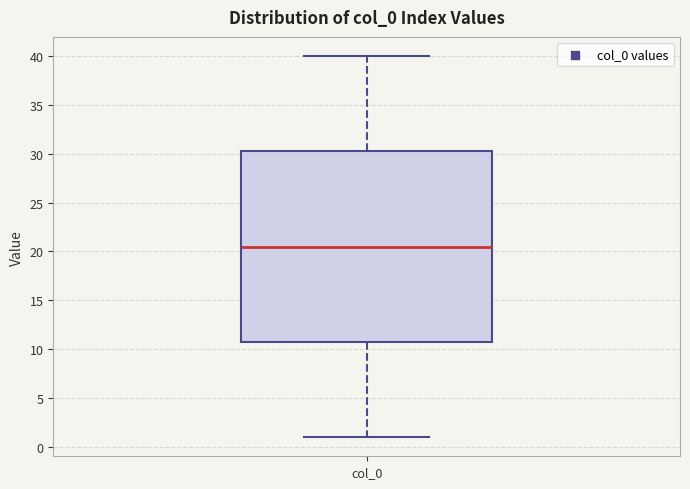

Where does the lower whisker of the box for col_0 end on the y-axis? The values are not printed on the chart, so give them approximately, as read against the axis.

1.0